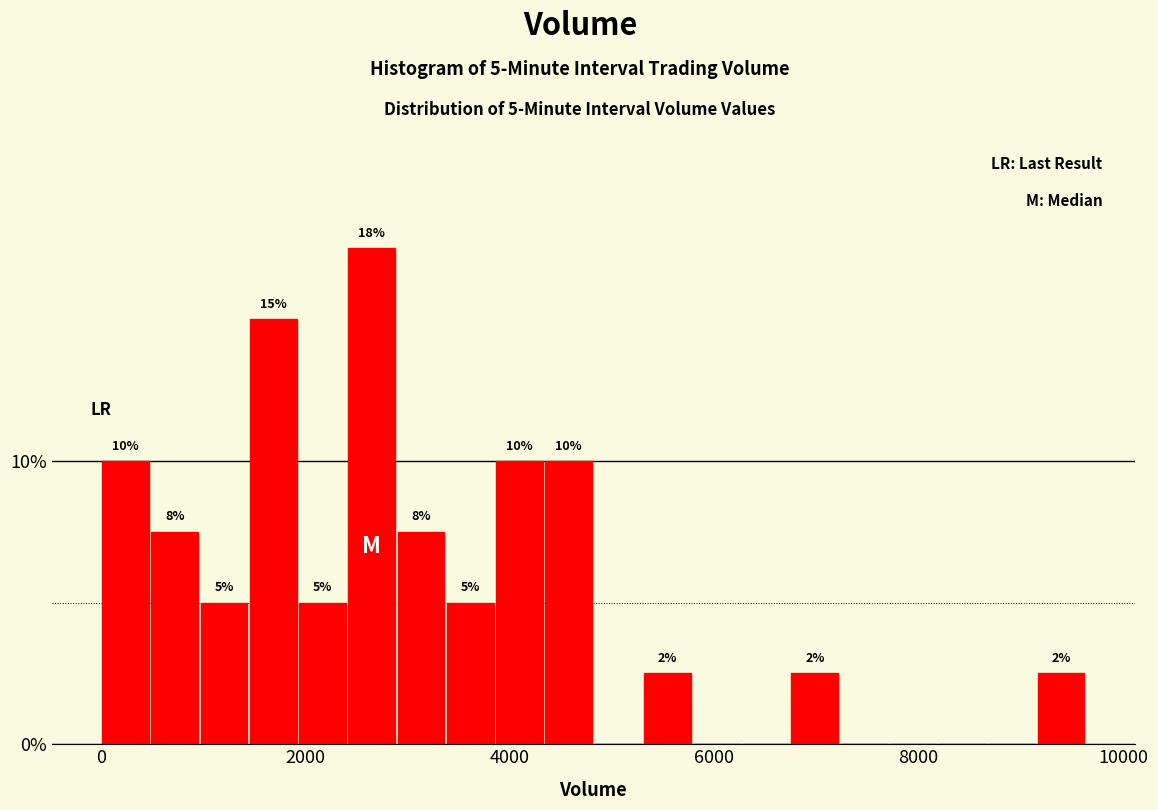

Around what value on the x-axis is the tallest bar? Give the approximate position of its centre, as read against the axis.

2600